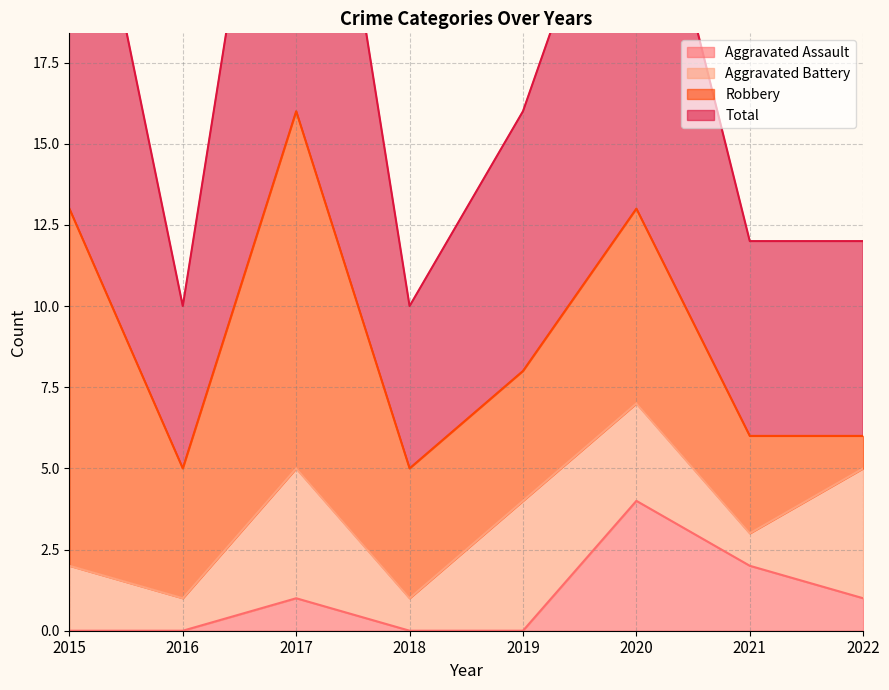

What is the maximum value for Aggravated Assault?

4